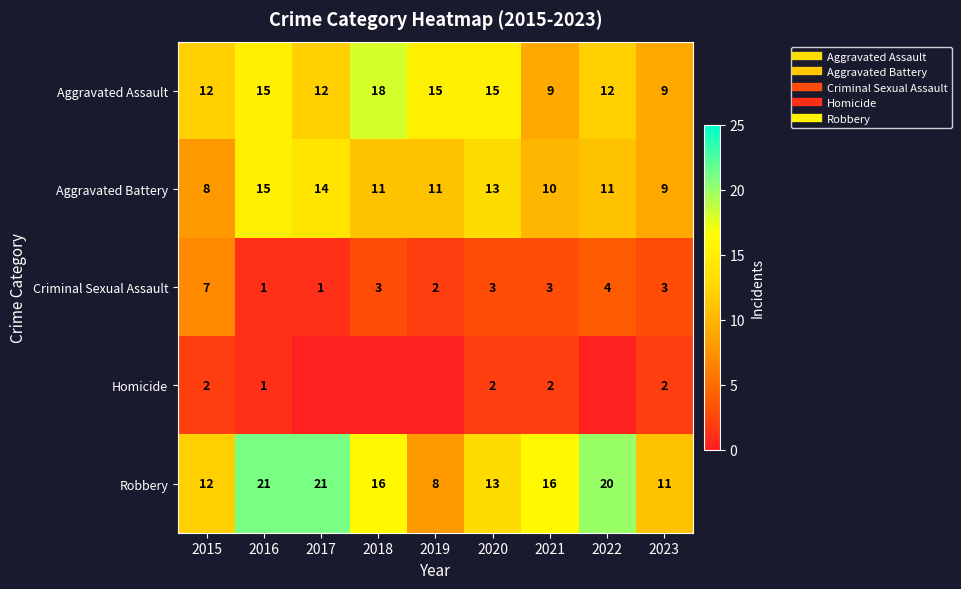

What is the spread (max minus min) of values at 2023?

9